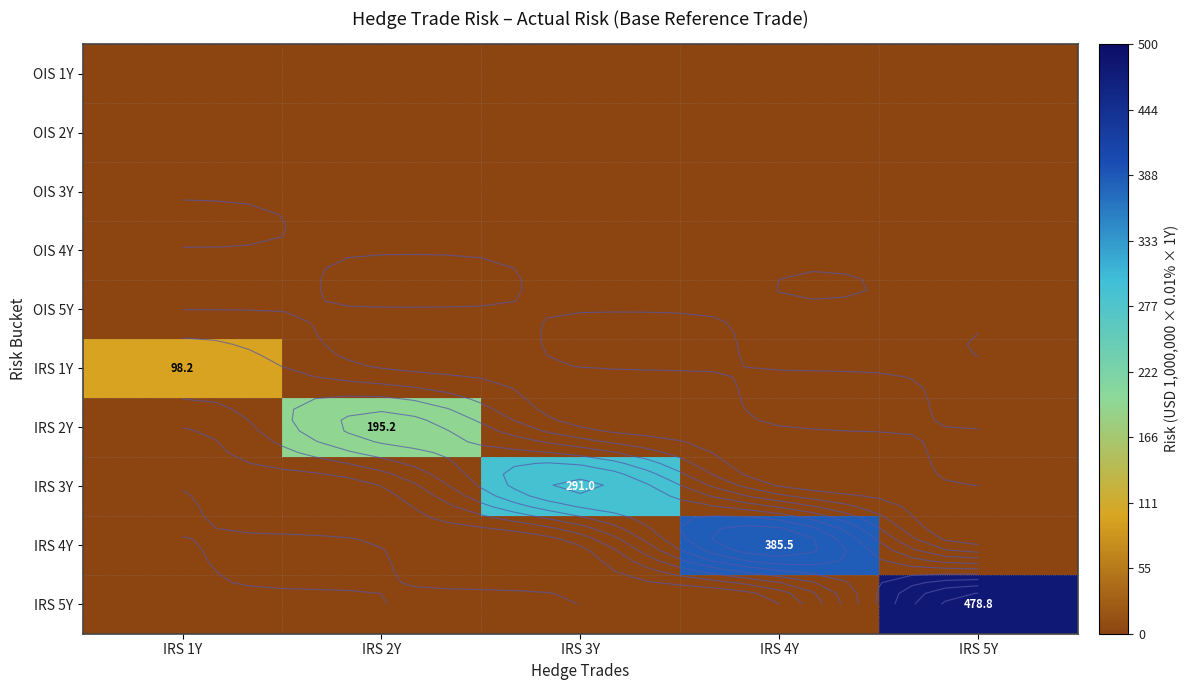

The value of IRS 1Y at IRS 4Y is 0.0. True or false?

True